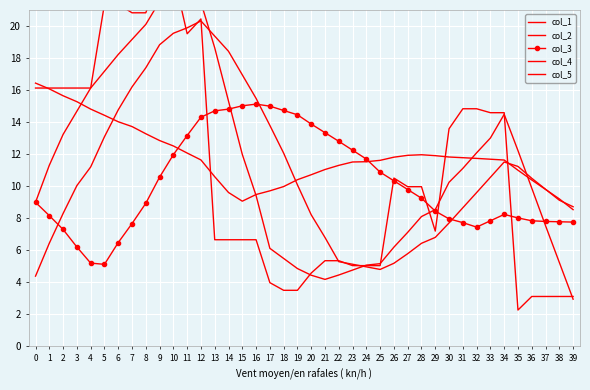

True or false: col_2 has more than 0 interior local peaks.

True